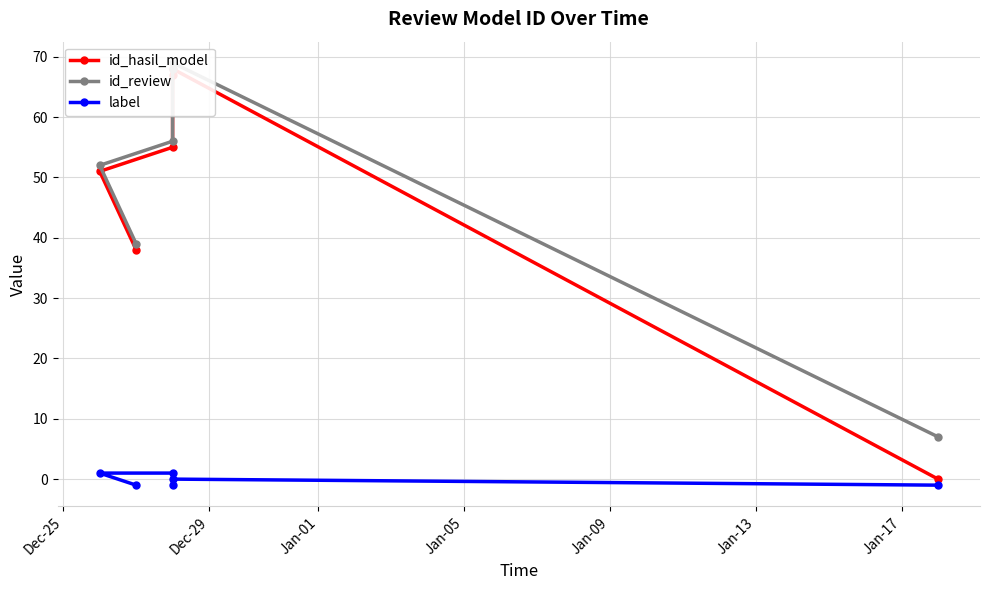

The value of id_review at Jan-09 is 96. True or false?

False